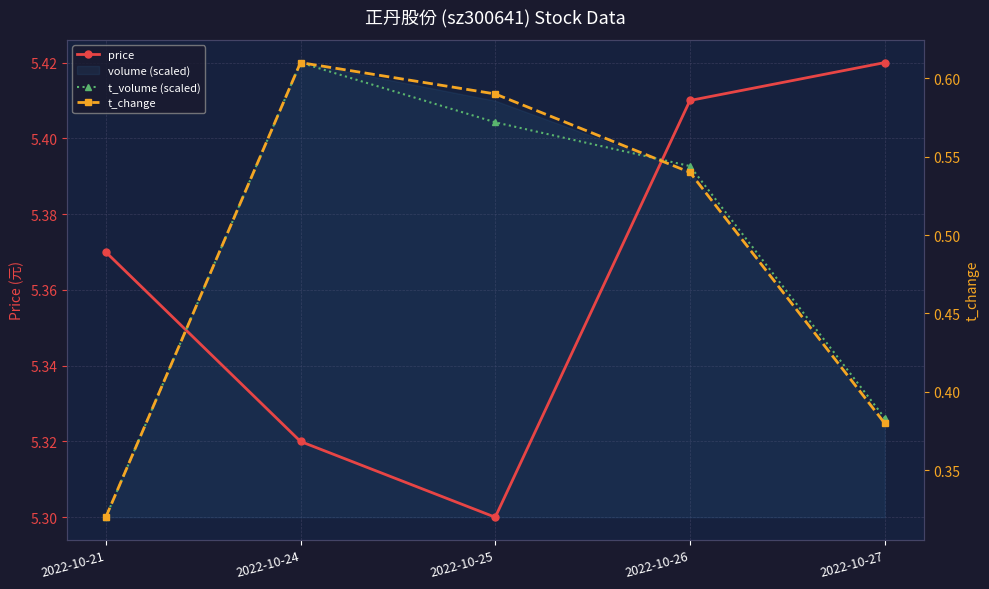

Reading right to left, transcribe all the data shown in this chart.

price: 2022-10-27=5.4	2022-10-26=5.4	2022-10-25=5.3	2022-10-24=5.3	2022-10-21=5.4
t_volume (scaled): 2022-10-27=5.3	2022-10-26=5.4	2022-10-25=5.4	2022-10-24=5.4	2022-10-21=5.3
t_change: 2022-10-27=0.4	2022-10-26=0.5	2022-10-25=0.6	2022-10-24=0.6	2022-10-21=0.3